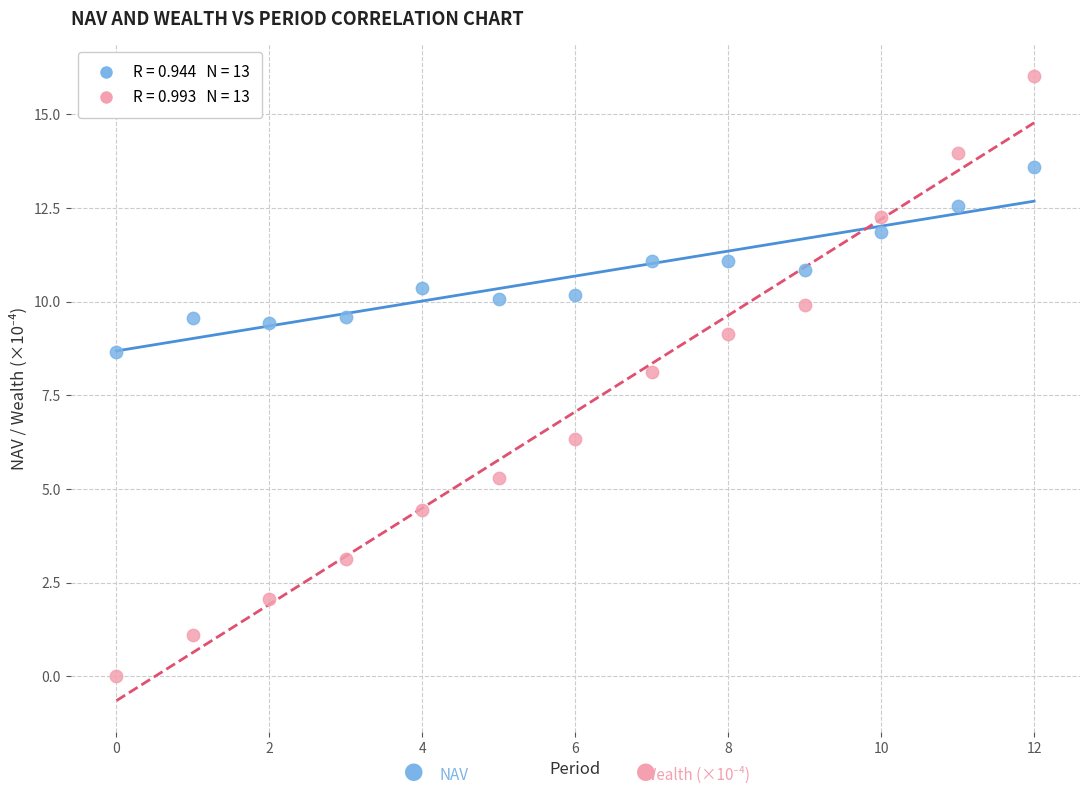

Across all data points, what is the range of Y values (max minus min)?

16.0